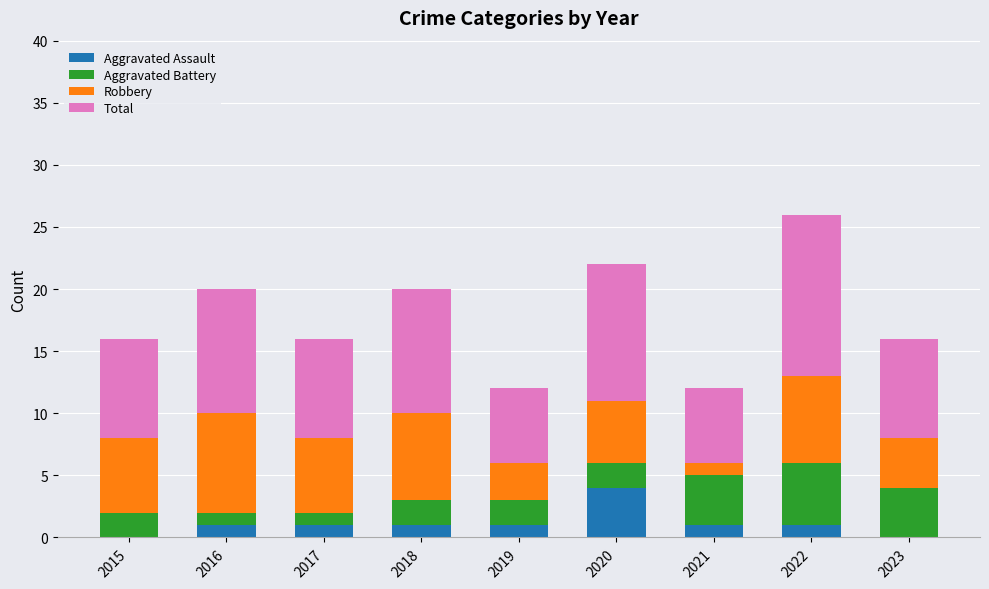

What is the total value across all series at 2015?

16